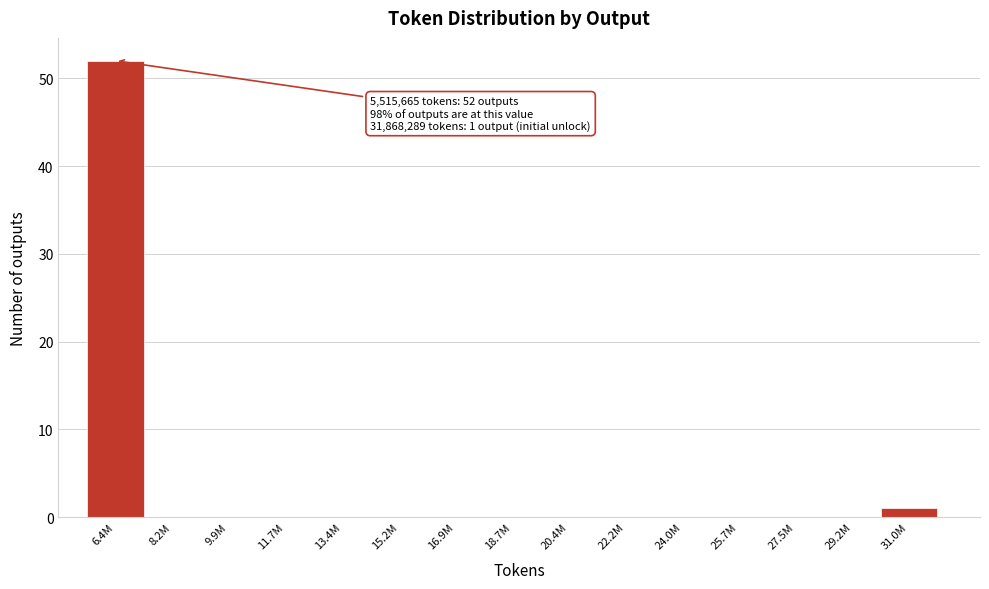

Reading left to right, what are all the values shown in this chart?

6.4M=52	8.2M=0	9.9M=0	11.7M=0	13.4M=0	15.2M=0	16.9M=0	18.7M=0	20.4M=0	22.2M=0	24.0M=0	25.7M=0	27.5M=0	29.2M=0	31.0M=1